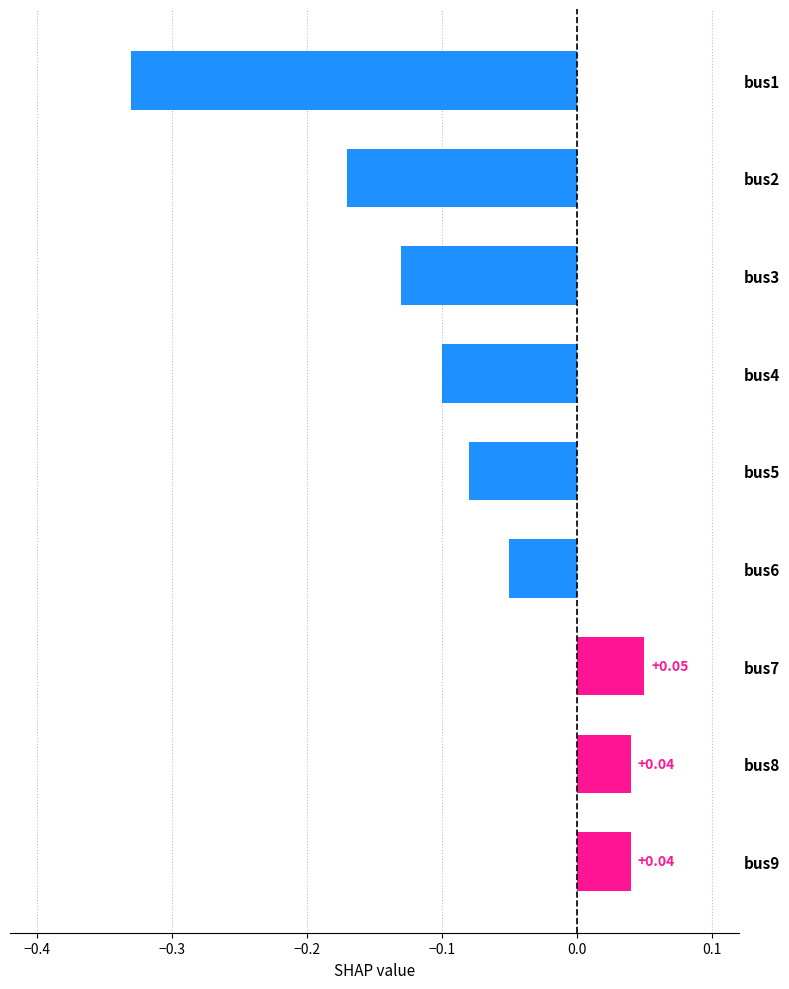

Between bus7 and bus2, which is larger?

bus7